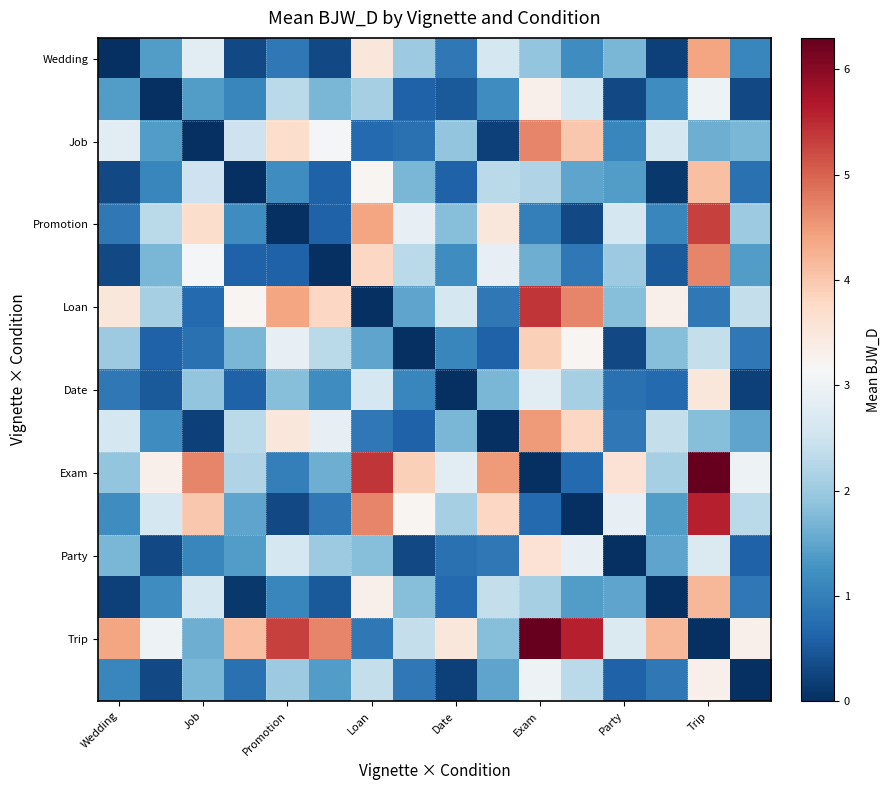

At how many categories does at least one series exceed 5?

5